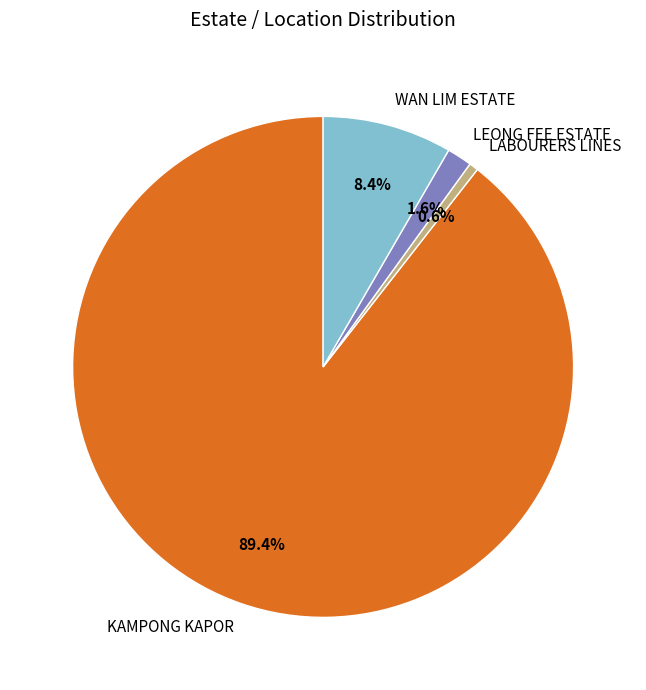

How many slices are in this pie chart?

4